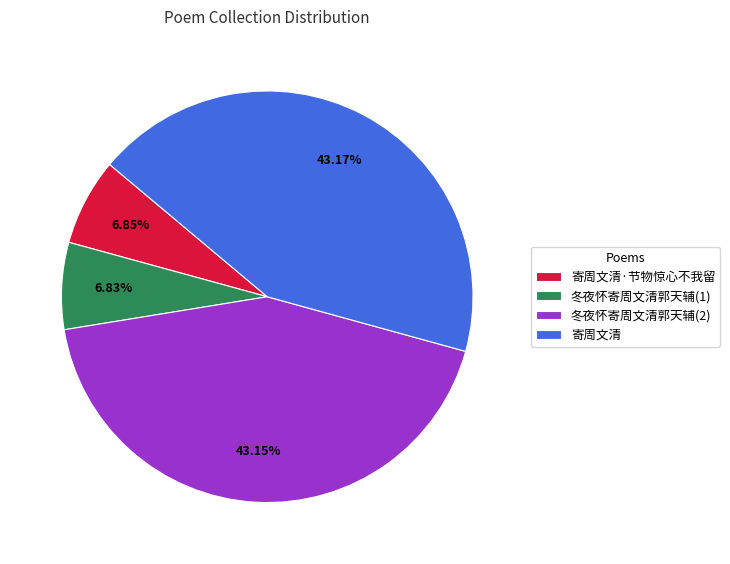

Which has a higher value, 寄周文清 or 寄周文清·节物惊心不我留?

寄周文清